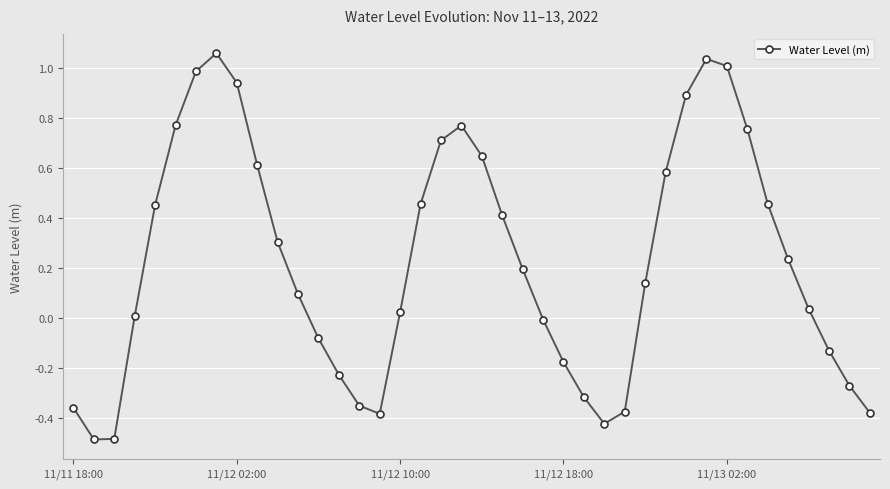

What is the difference between the maximum and second lowest values?

1.5